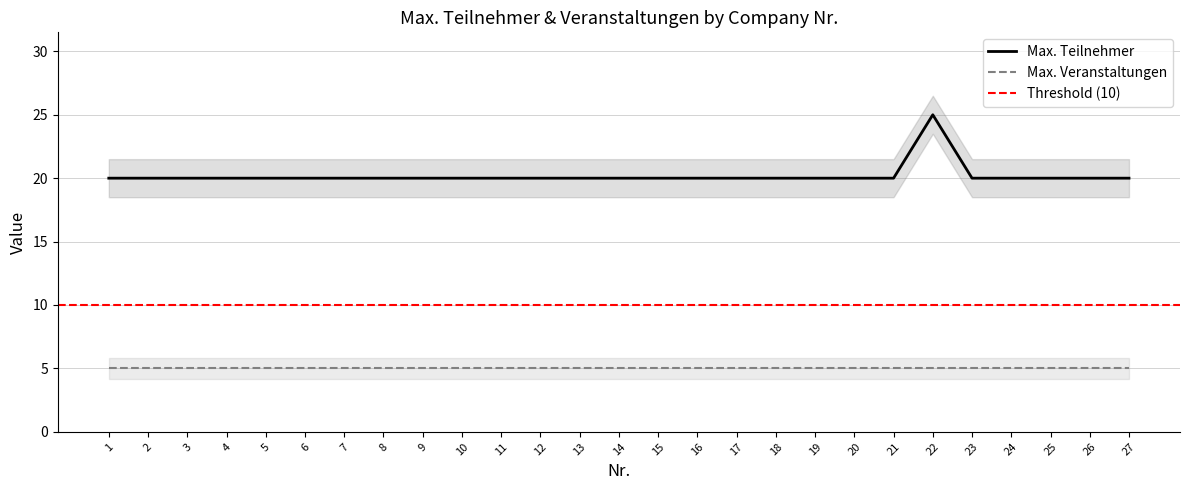

What is the value of the 10th point from the left?

20